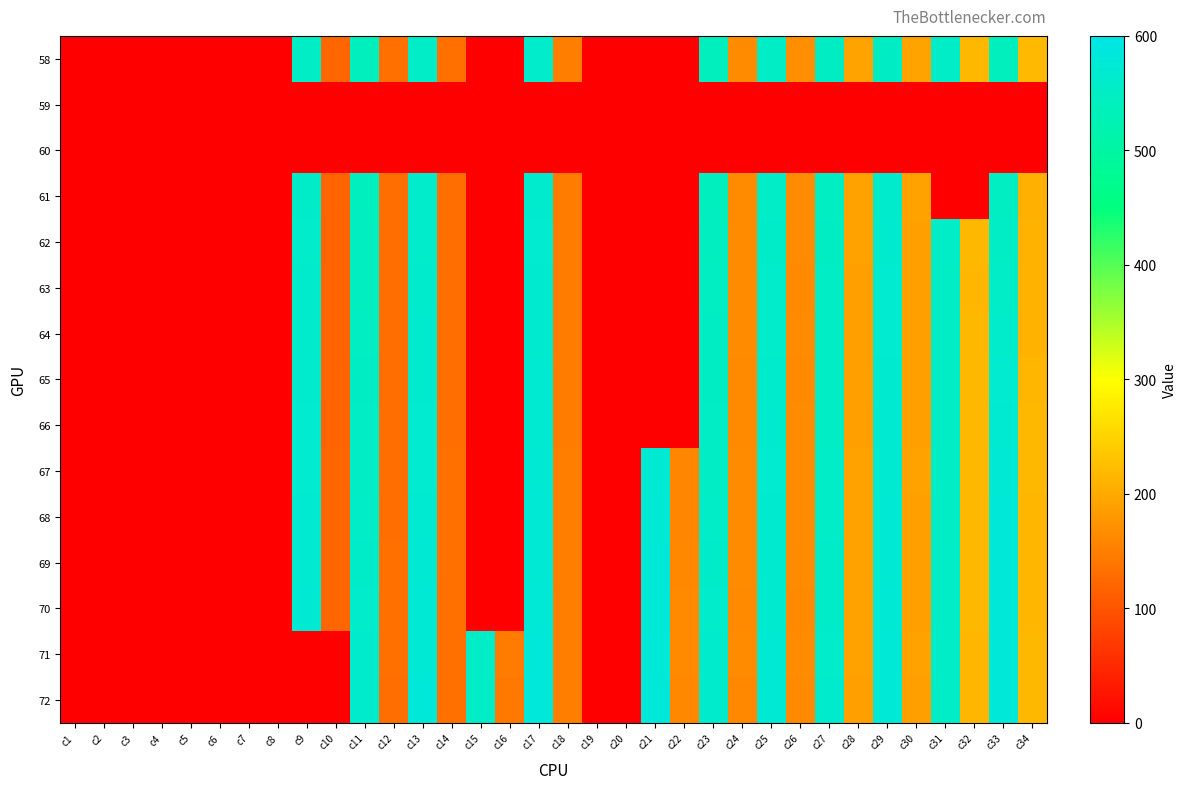

Rank the series by their maximum value, from highest to lowest.

72, 71, 70, 69, 68, 67, 66, 65, 64, 63, 62, 61, 58, 59, 60